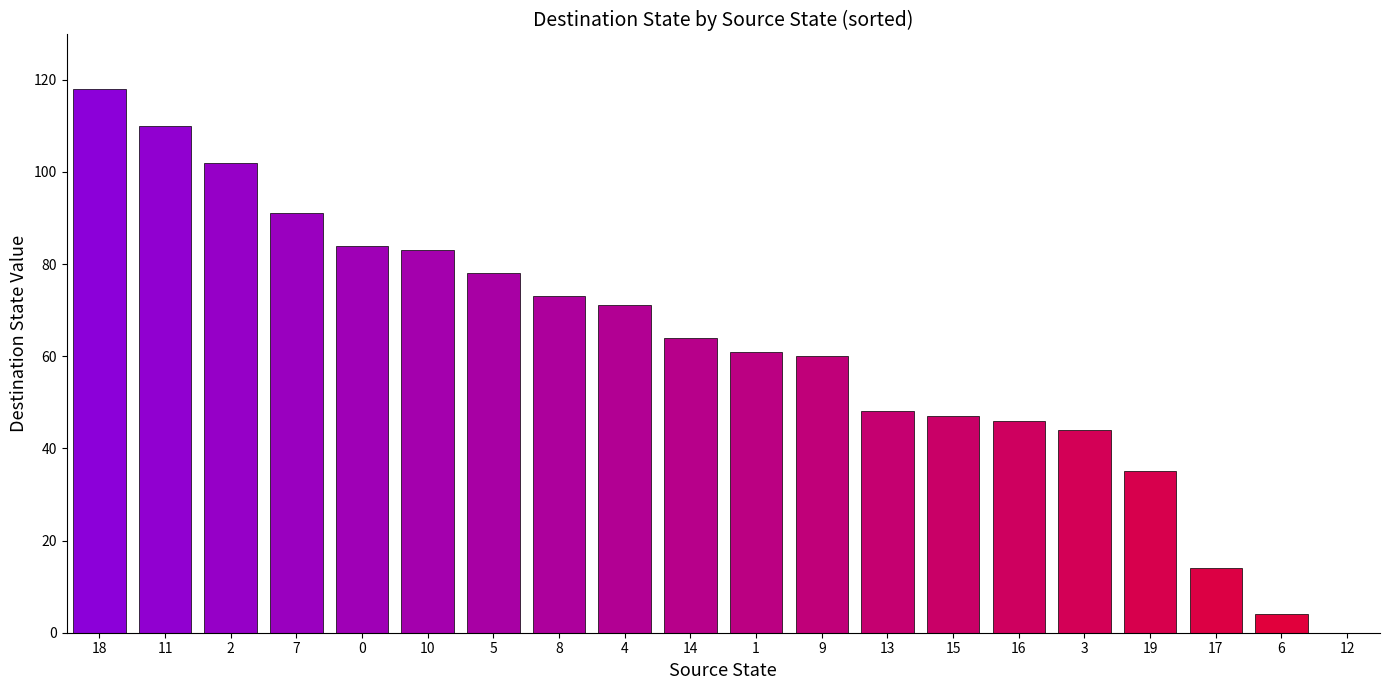

Which category has the highest value across all series?

18